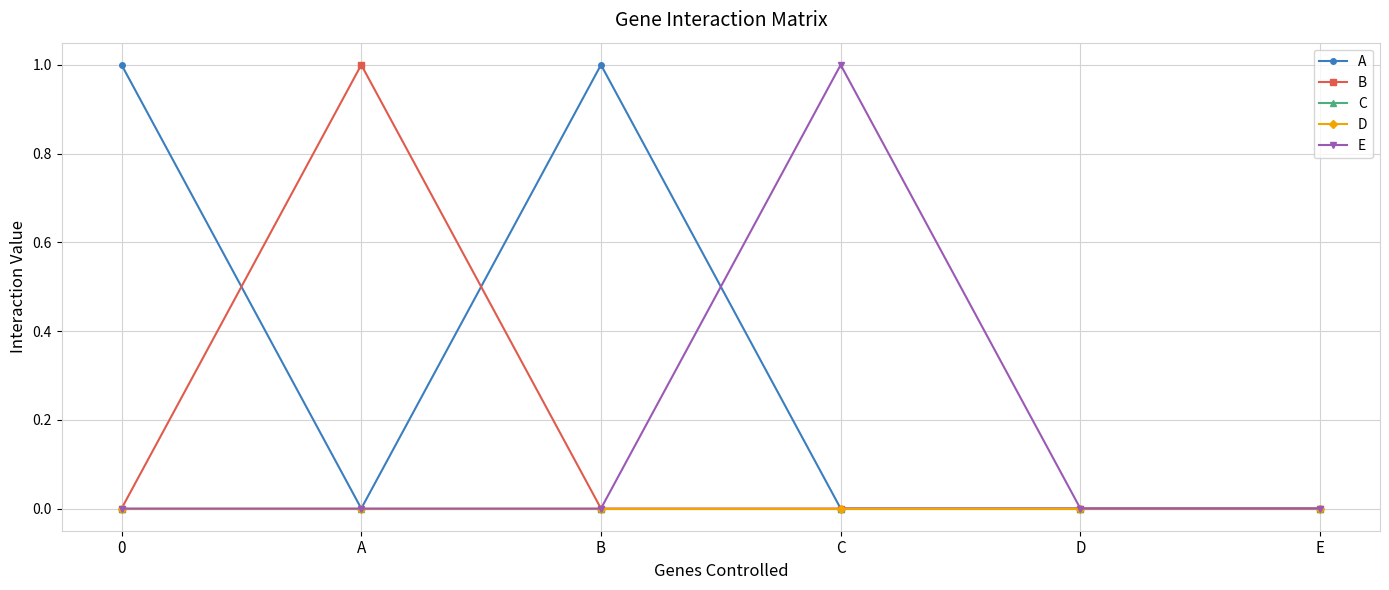

How many lines are shown in the chart?

5